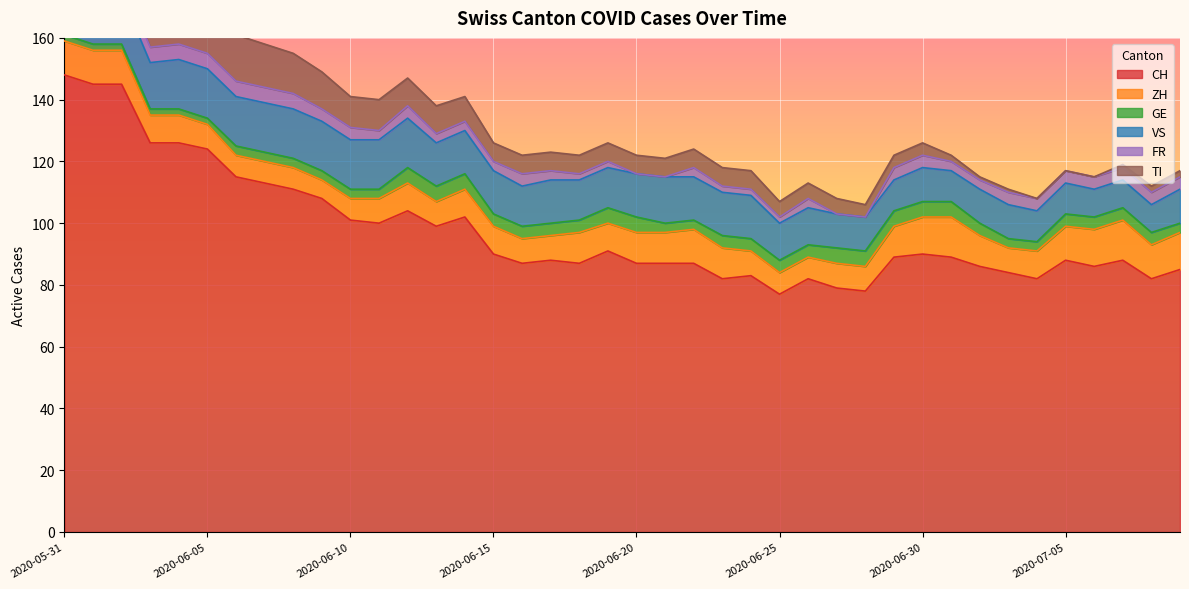

True or false: GE and ZH intersect in this chart.

False